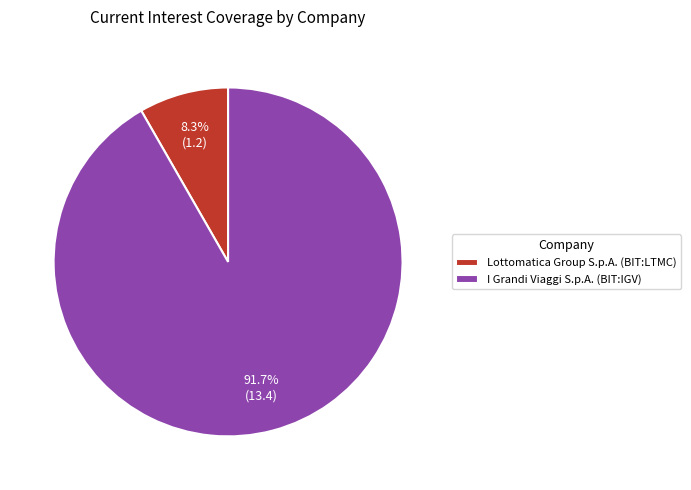

Which has a higher value, I Grandi Viaggi S.p.A. (BIT:IGV) or Lottomatica Group S.p.A. (BIT:LTMC)?

I Grandi Viaggi S.p.A. (BIT:IGV)